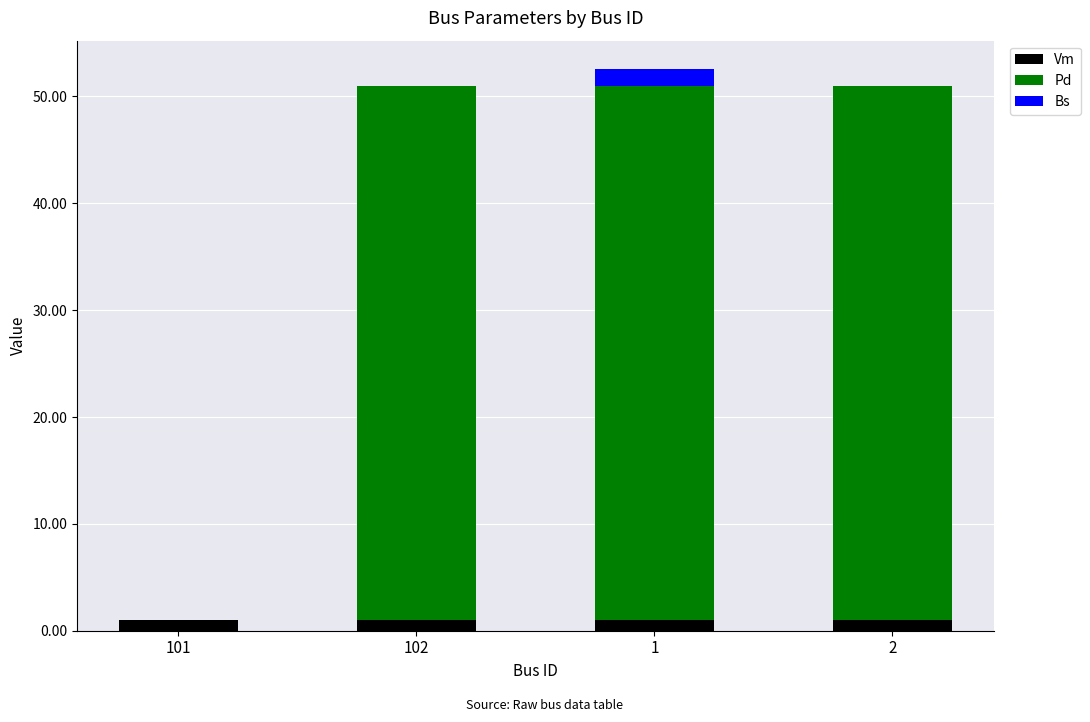

What is the total value across all series at 2?

51.0